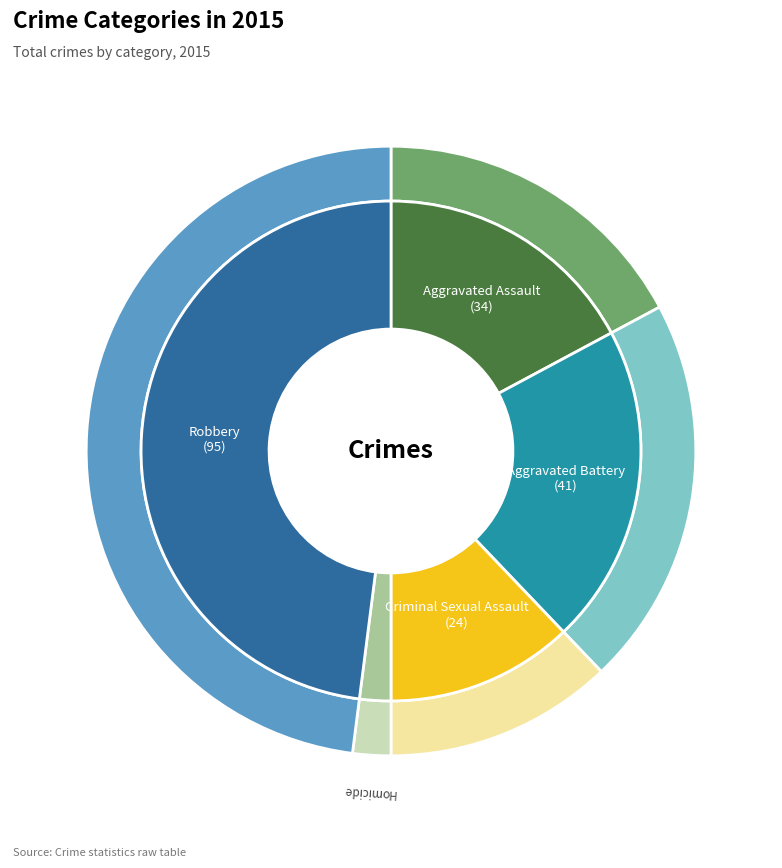

To the nearest percent, what is the average slice percentage?

20%